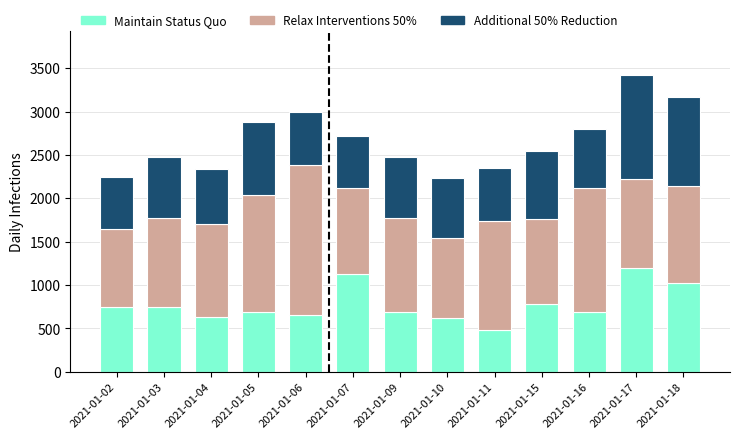

True or false: Maintain Status Quo has a value of 960.8 at 2021-01-10.

False